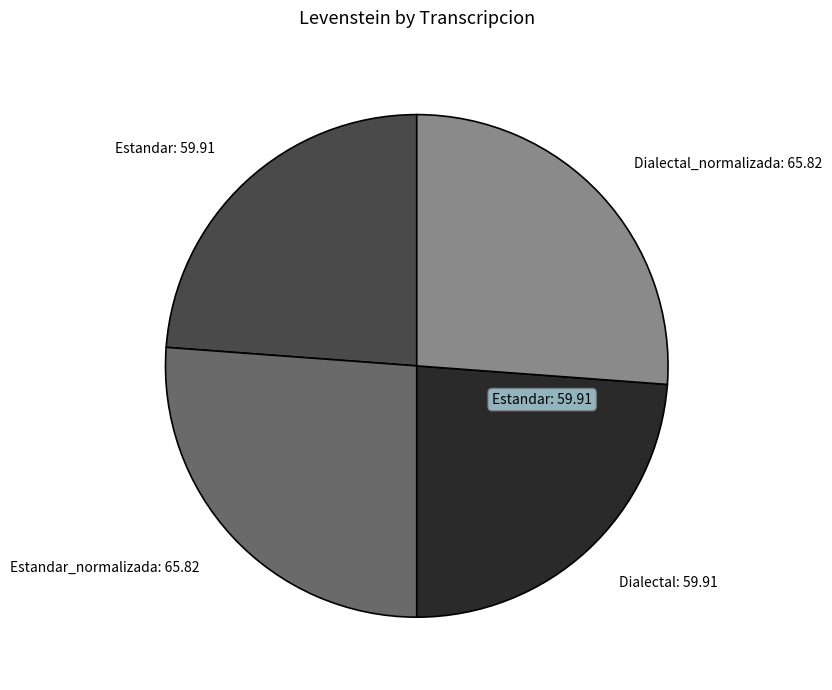

The Dialectal_normalizada slice represents 26% of the pie. True or false?

True